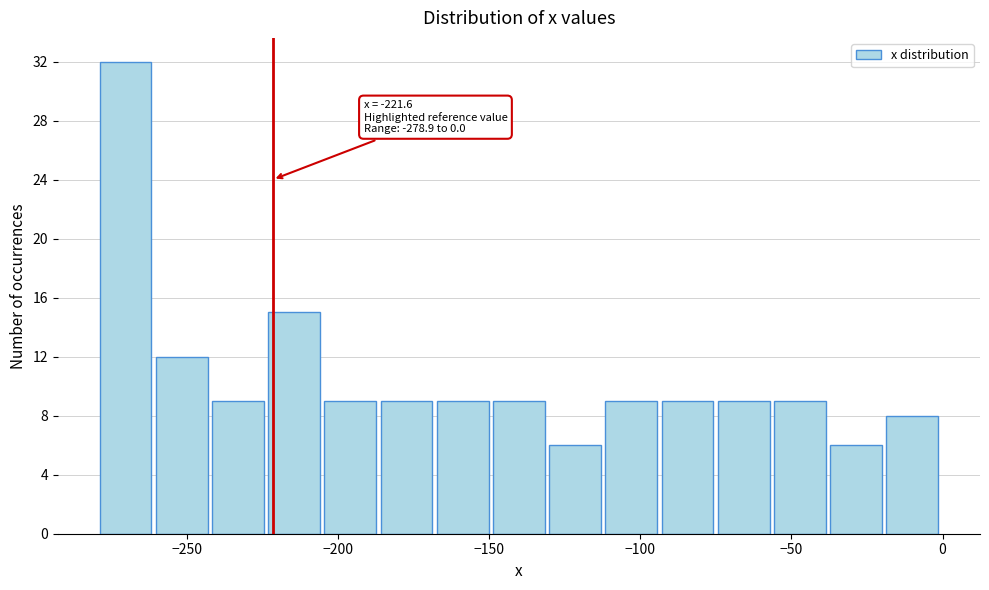

Around what value on the x-axis is the tallest bar? Give the approximate position of its centre, as read against the axis.

-270